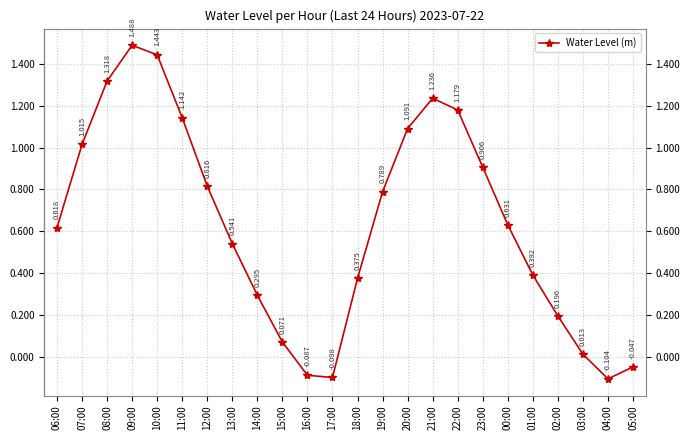

Which label corresponds to the largest value in the chart?

09:00